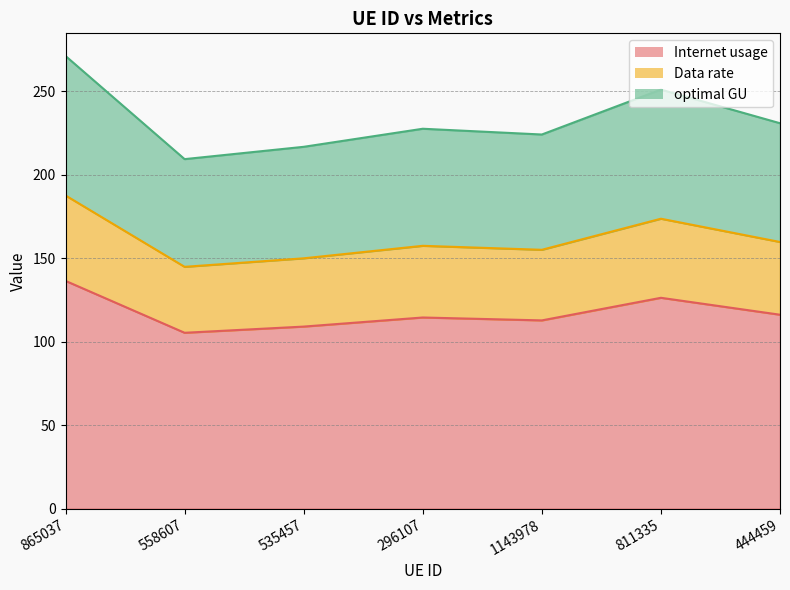

What is the label of the 3rd point from the left?

535457